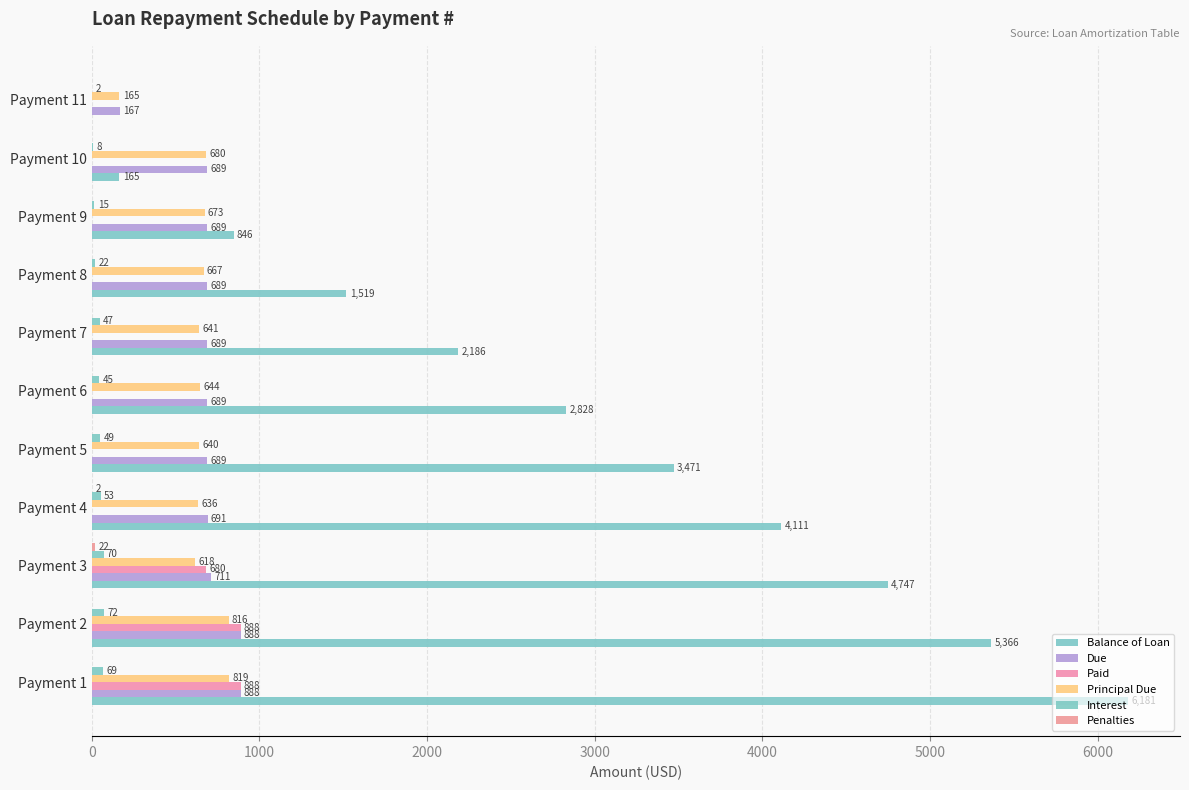

How many values in the Principal Due series exceed 643?

6